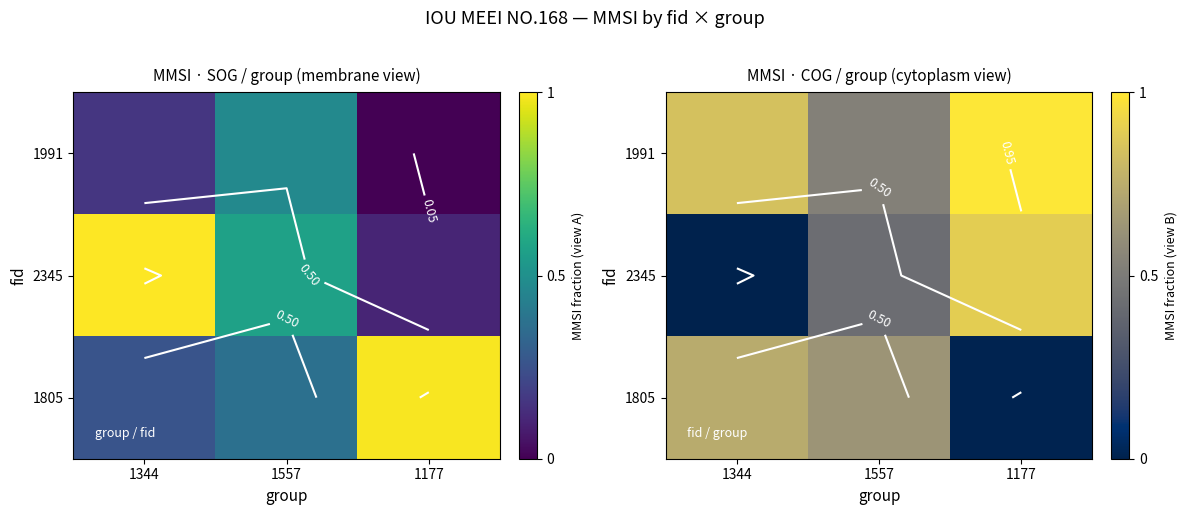

Is it true that 1805 equals 0.6 at 1557?

True